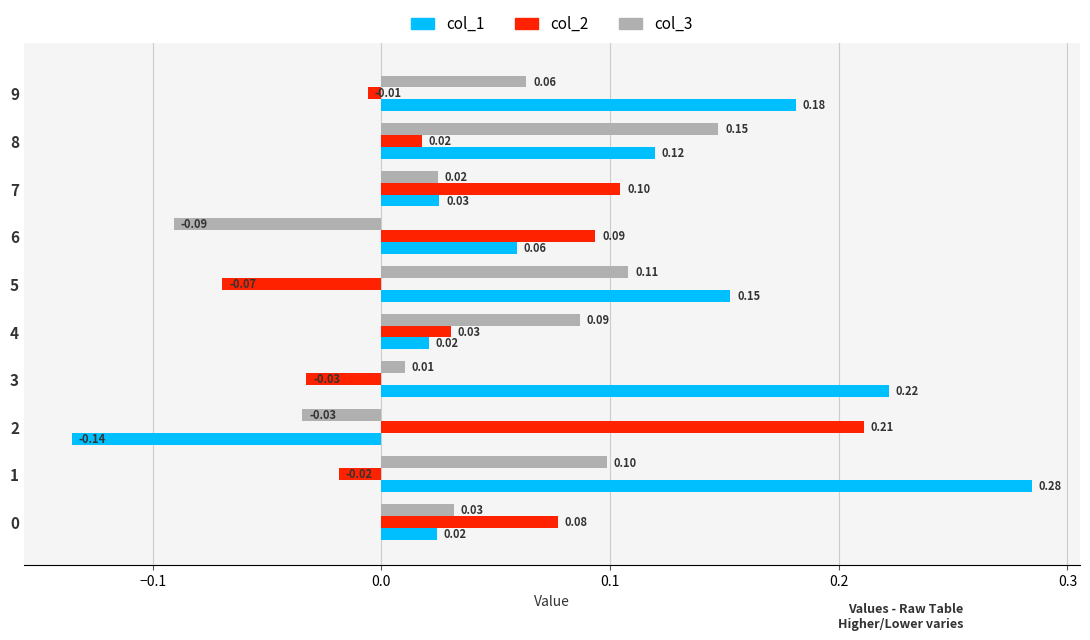

Which series has the largest range (max minus min)?

col_1